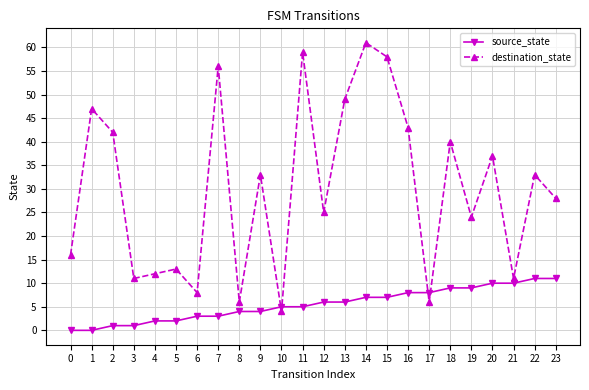

How many times do destination_state and source_state cross each other?

4